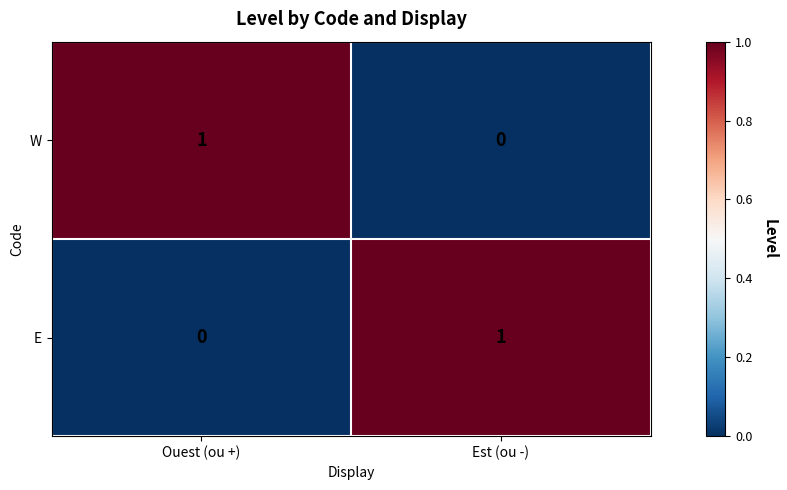

Is the value of W at Ouest (ou +) greater than the value of E at Ouest (ou +)?

Yes